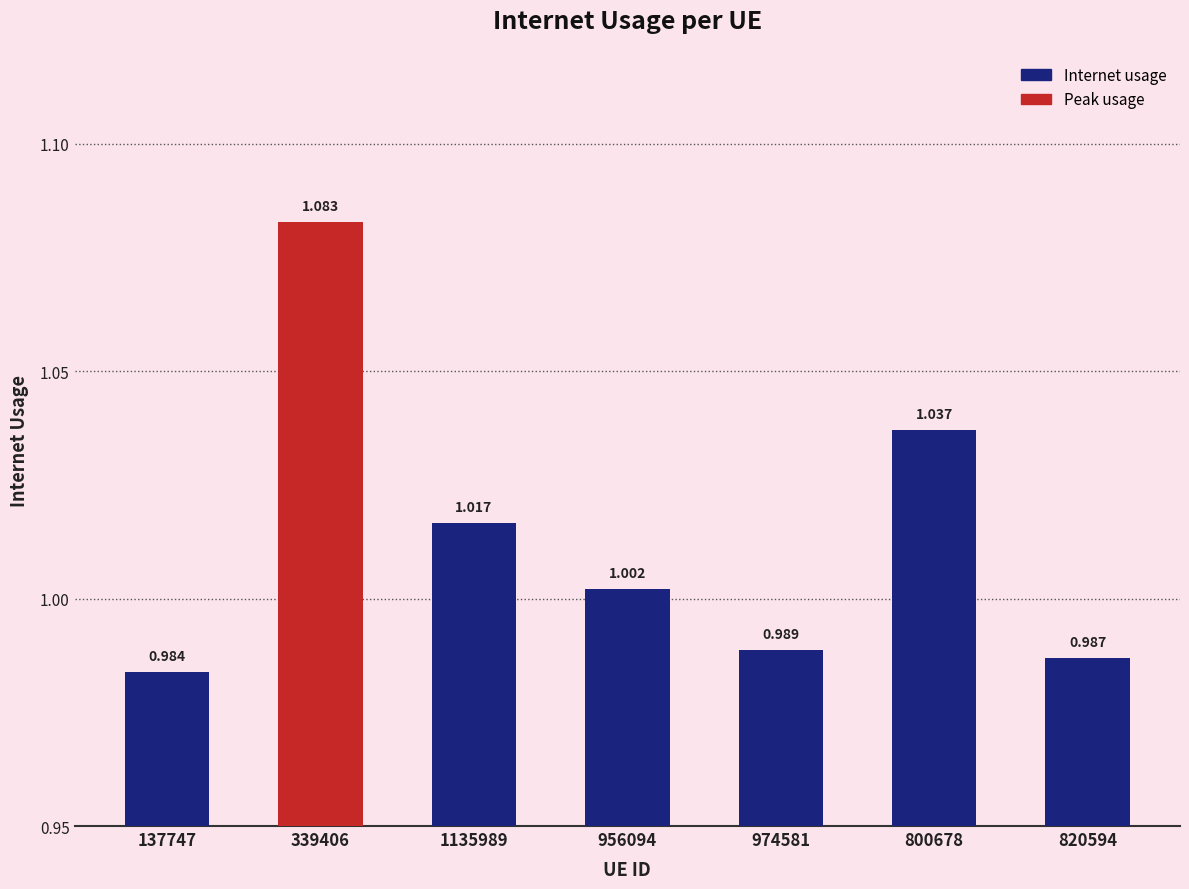

What is the average value?

1.0